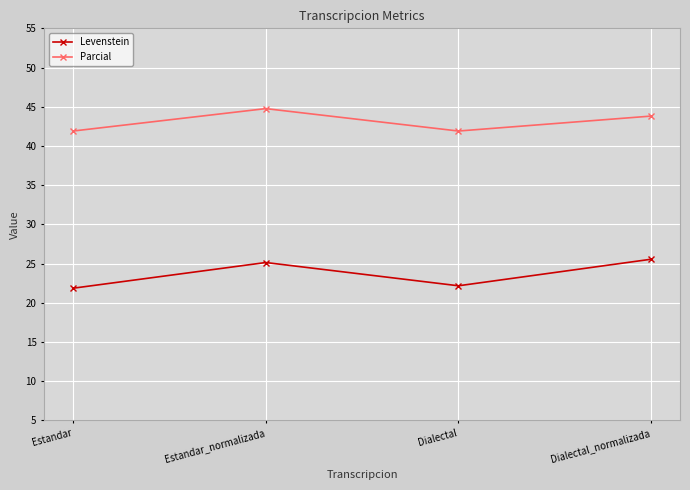

The Levenstein series shows 6.3 at Estandar_normalizada. True or false?

False